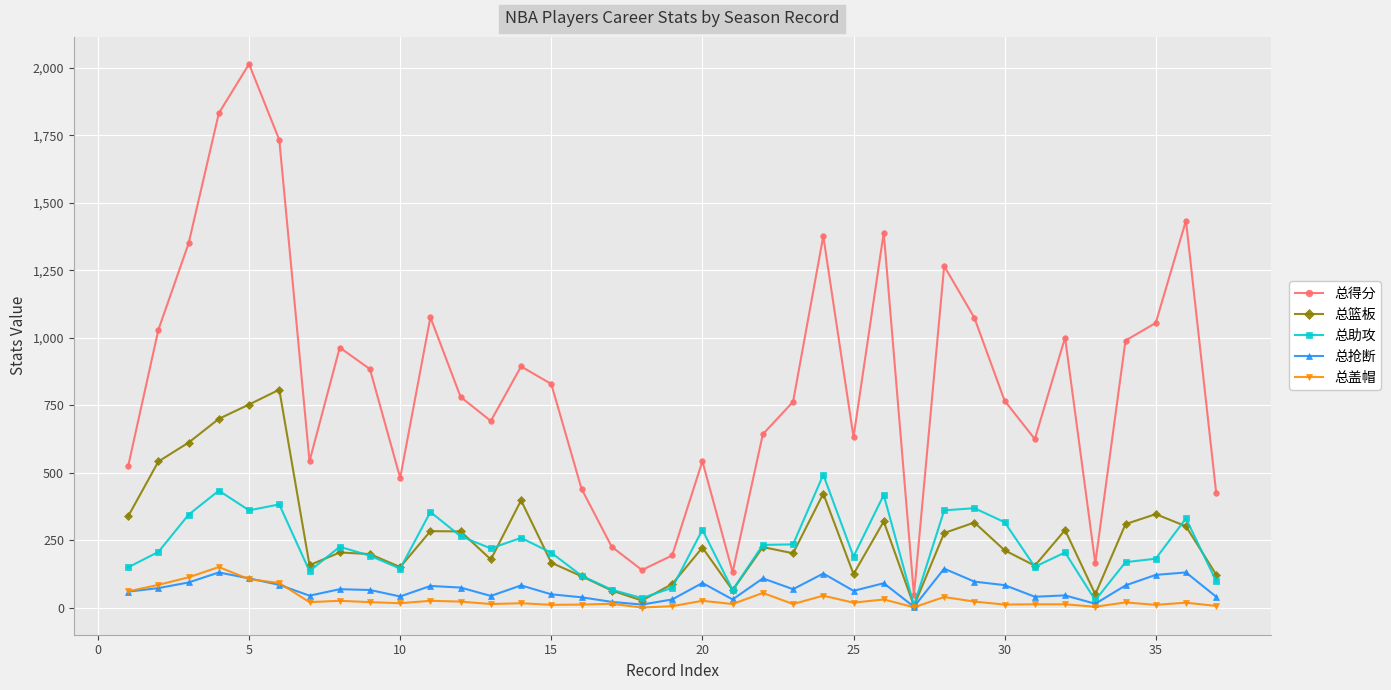

In 总助攻, how many points are higher than both neighbors (excluding endpoints)?

11